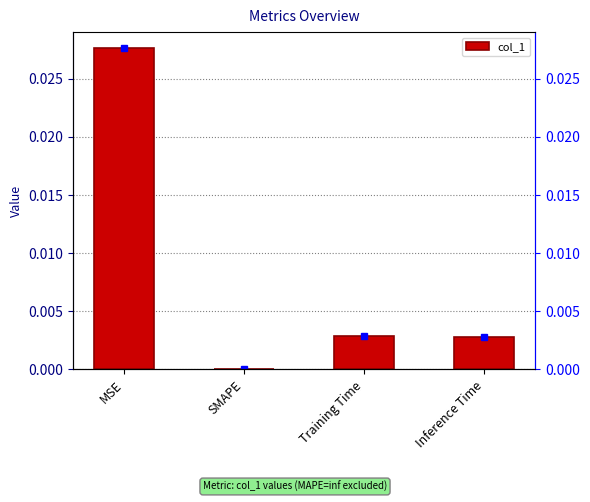

List the labels in order of value, largest first.

MSE, Training Time, Inference Time, SMAPE